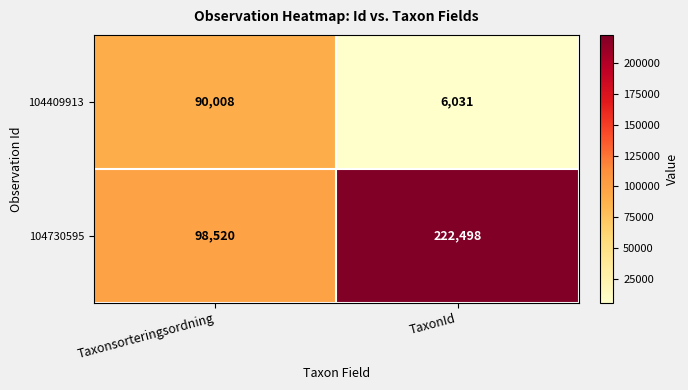

Which label corresponds to the smallest value in the chart?

TaxonId